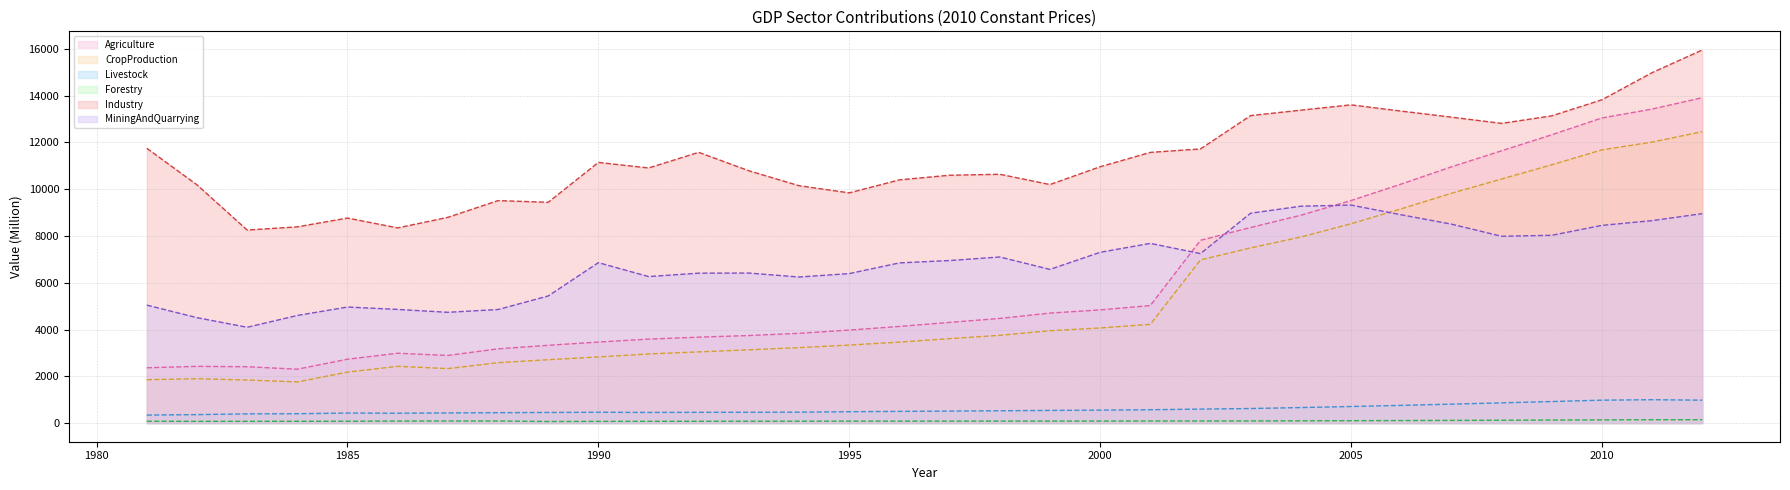

How many distinct data groups are displayed?

6